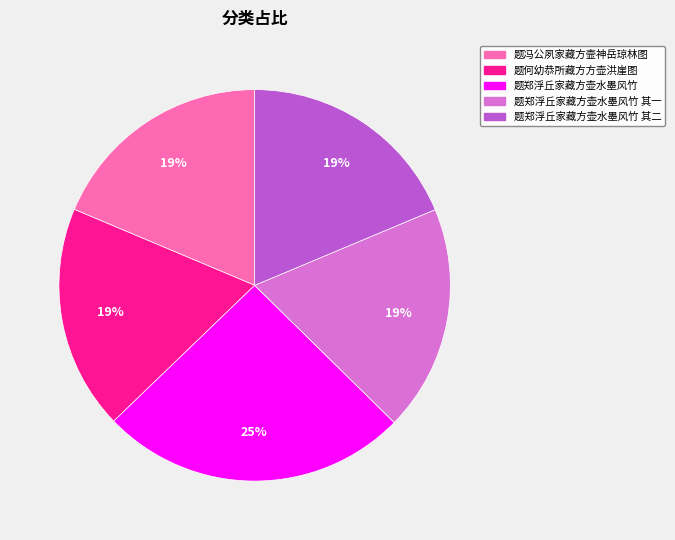

To the nearest percent, what is the average slice percentage?

20%